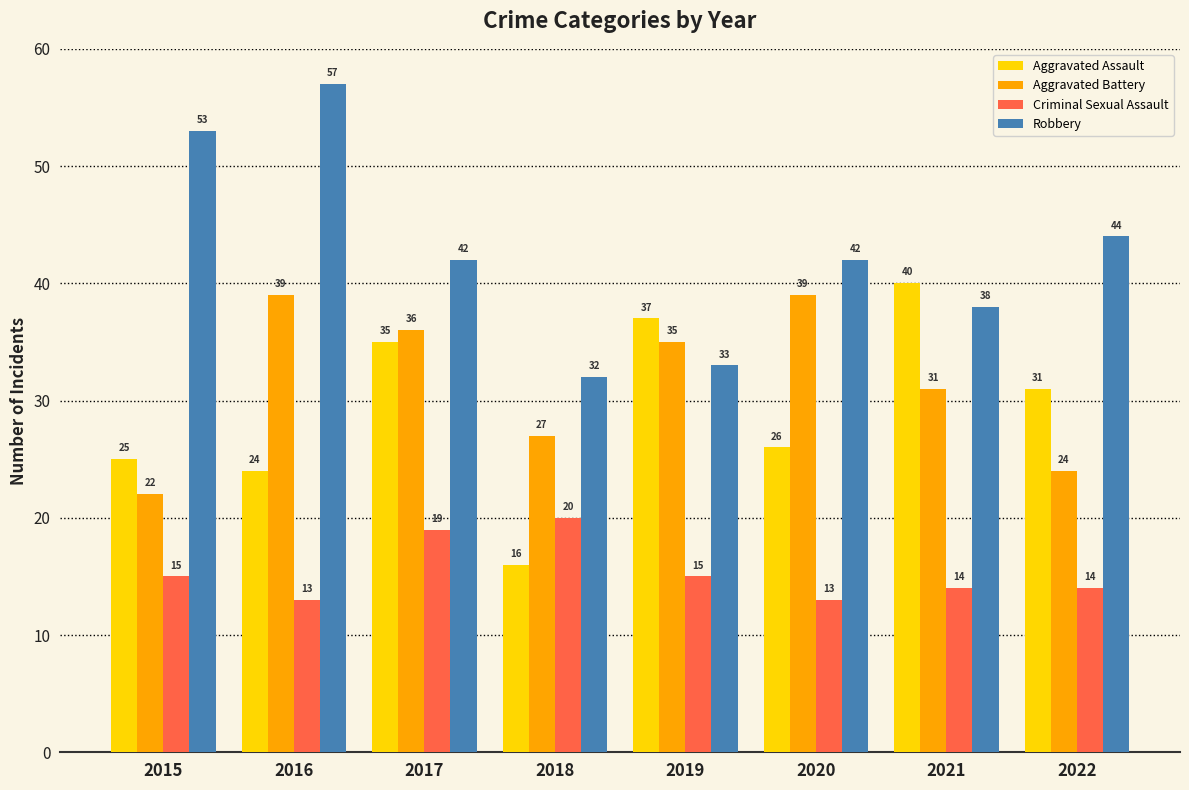

What is the value of the Aggravated Assault bar at the 8th from the left?

31